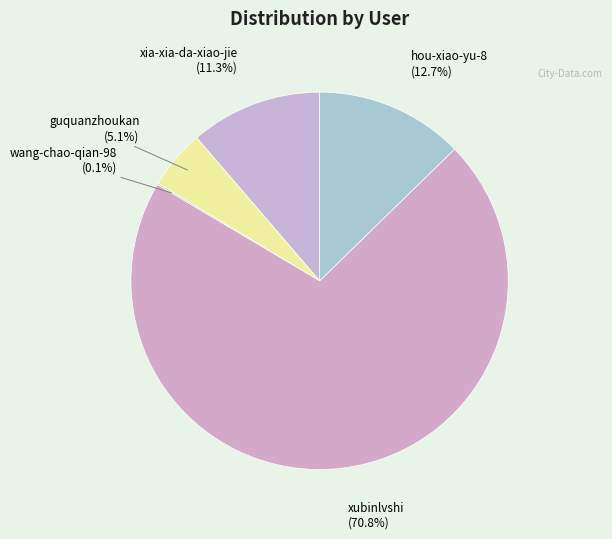

To the nearest percent, what percentage of the pie is xia-xia-da-xiao-jie?

11%